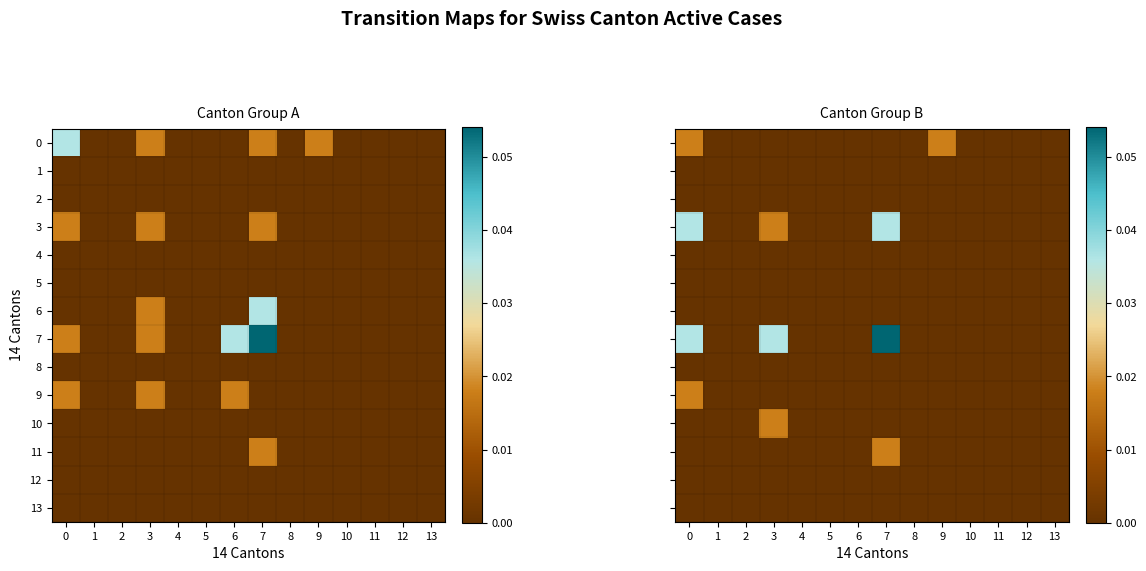

Which has a higher value, 8 or 4?

8